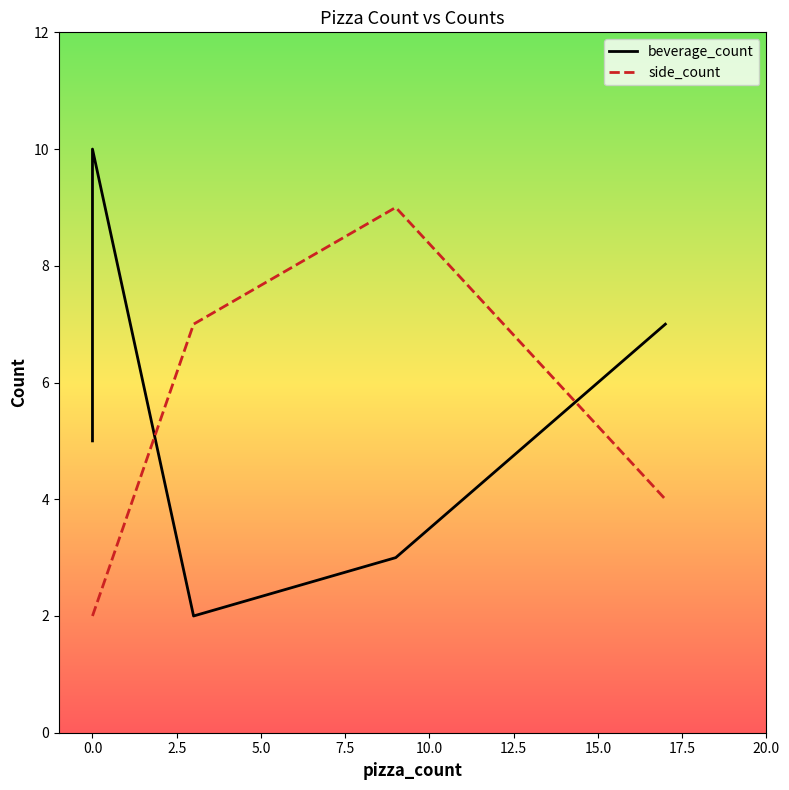

How many times do beverage_count and side_count cross each other?

2